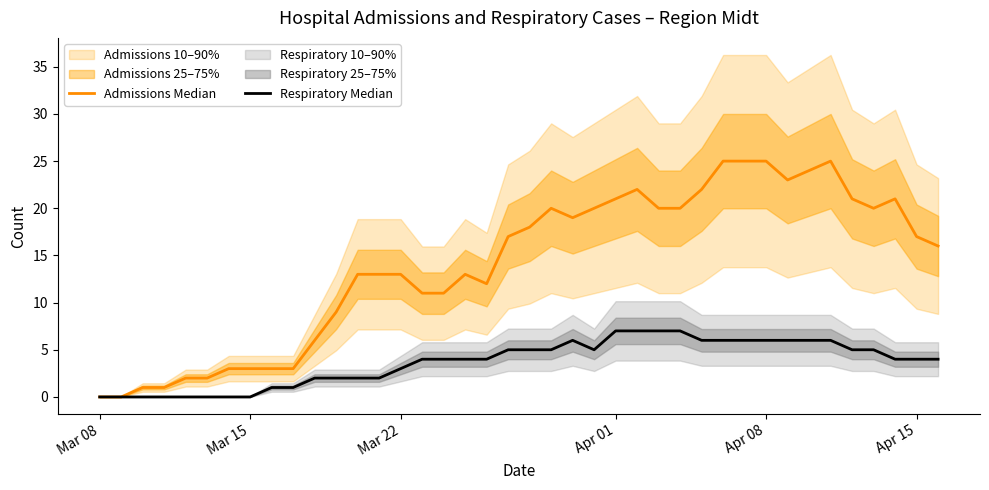

What is the average value of the Respiratory Median series?

4